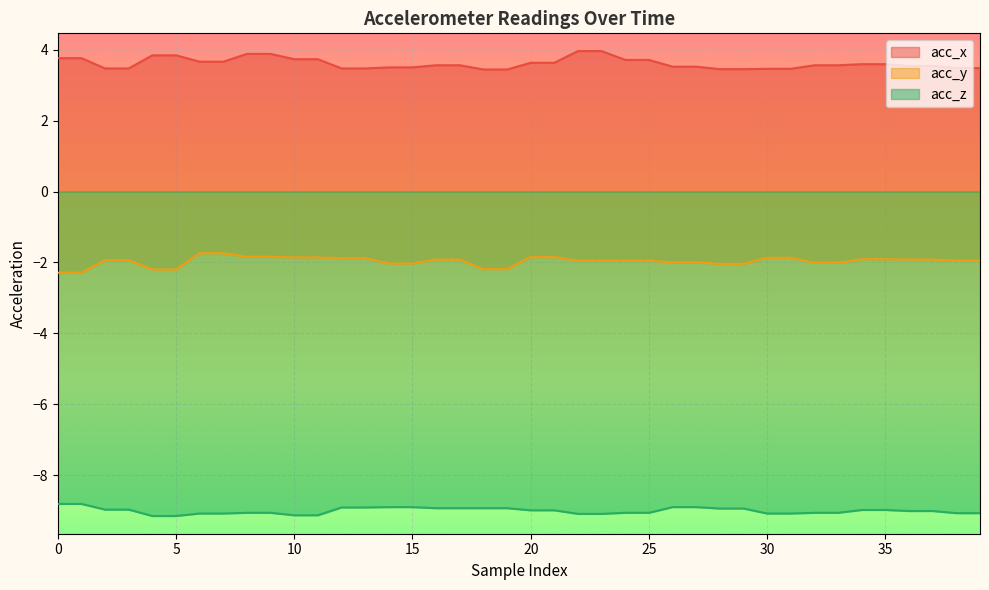

Which category has the lowest value in the acc_x series?

18